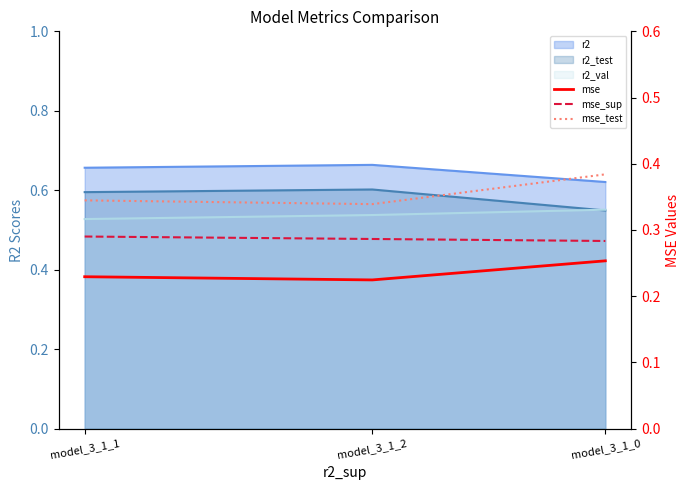

True or false: mse_sup has a value of 0.3 at model_3_1_2.

True